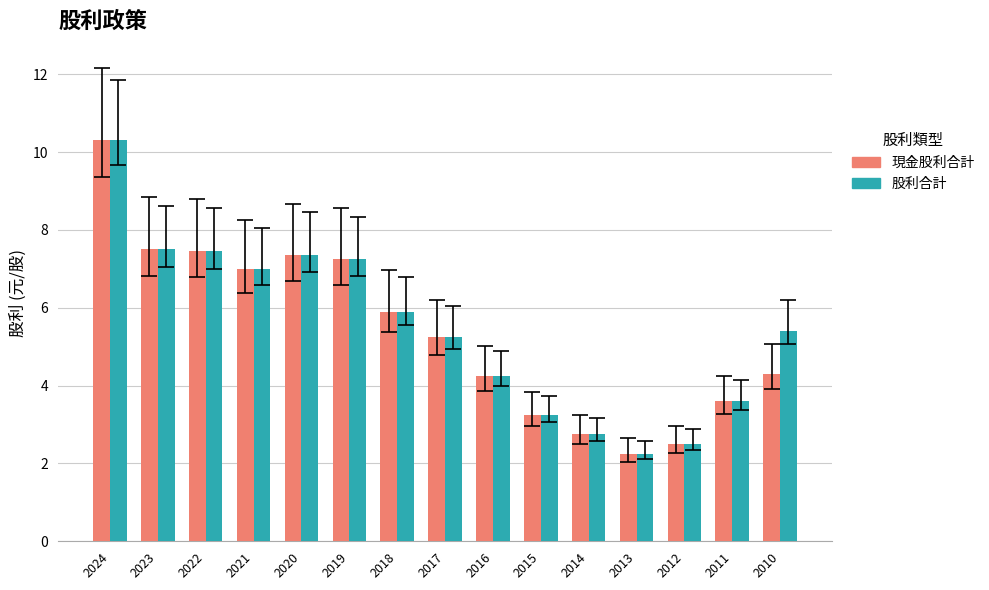

What is the total value across all series at 2016?

8.5